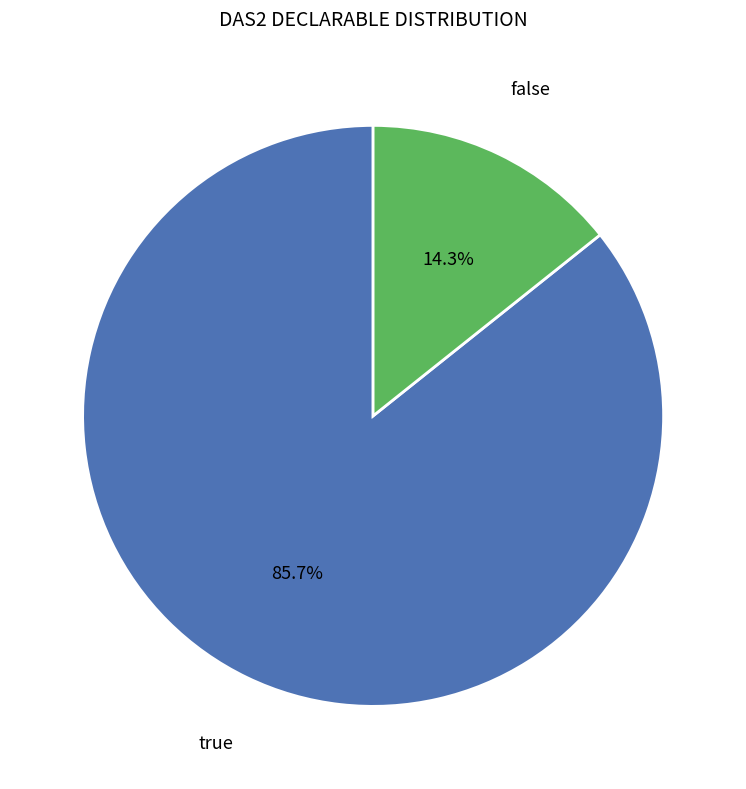

Is there any slice that represents more than half of the pie?

Yes